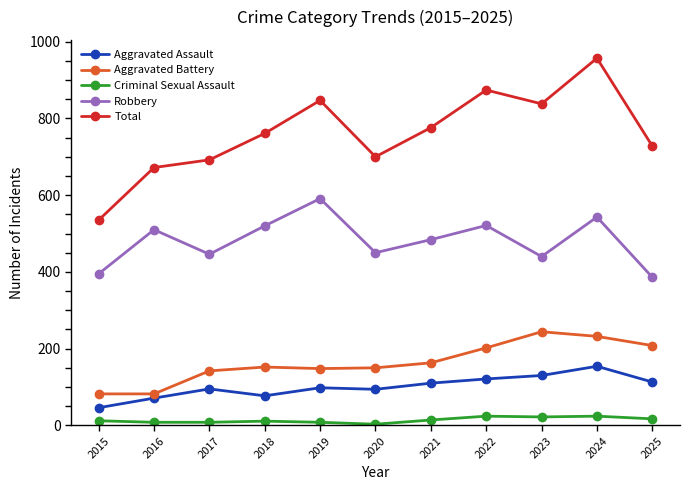

True or false: Total has more than 2 interior local peaks.

True